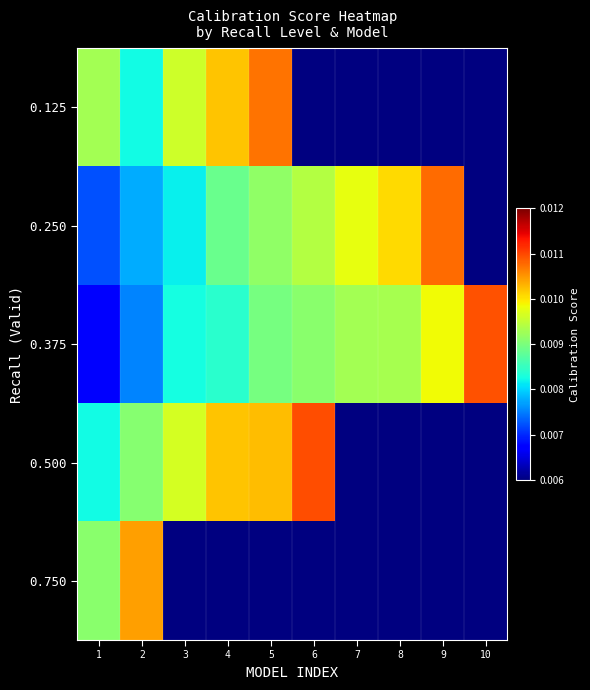

Which has a higher value, 1 or 6?

6